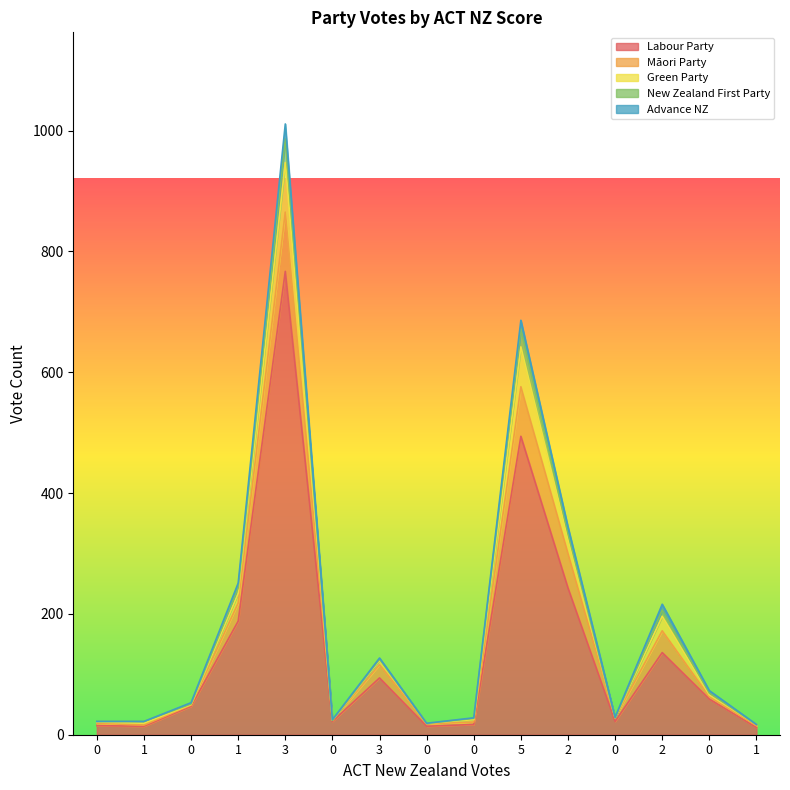

Is the value of New Zealand First Party at 3 greater than the value of Labour Party at 1?

Yes